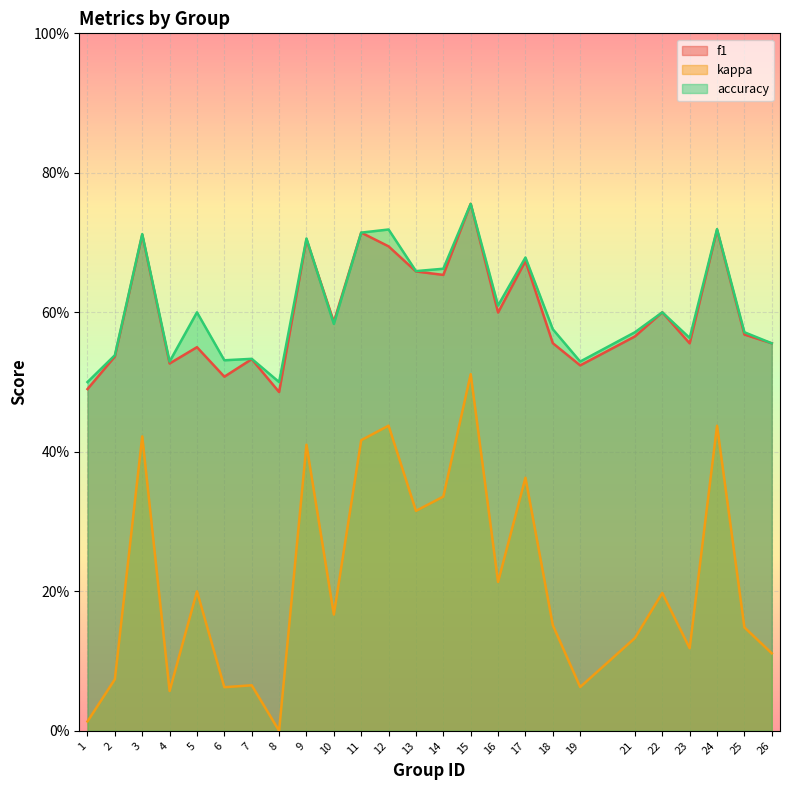

Rank the categories by accuracy value from highest to lowest.

15, 24, 12, 11, 3, 9, 17, 14, 13, 16, 5, 22, 10, 18, 21, 25, 23, 26, 2, 7, 6, 4, 19, 1, 8